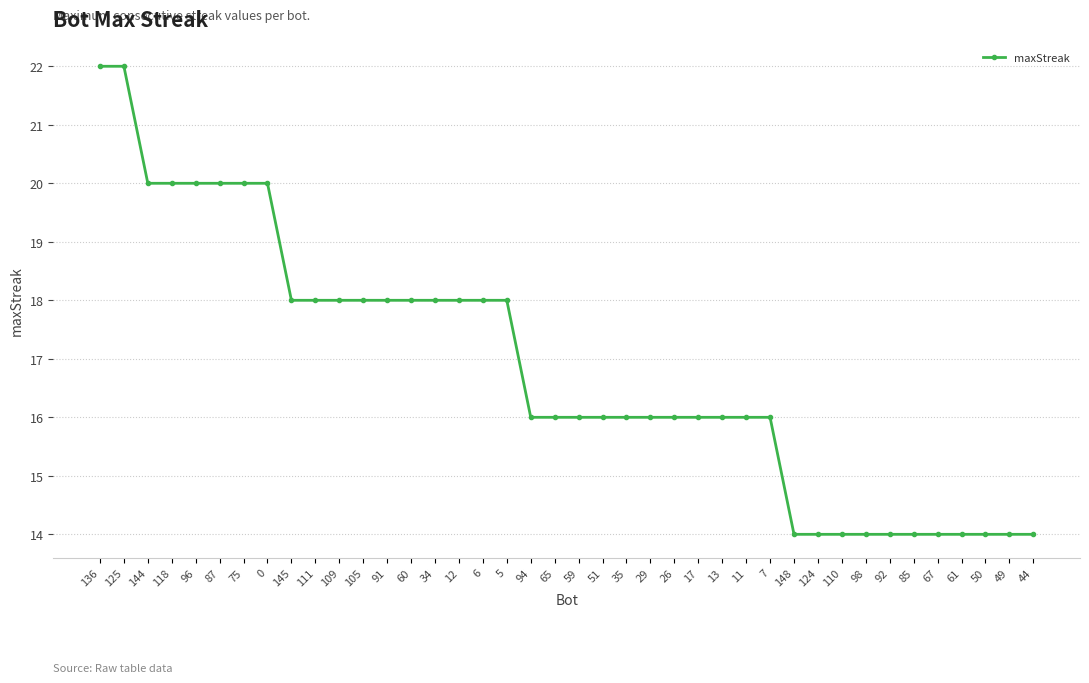

The chart shows a value of 12 at 5. True or false?

False